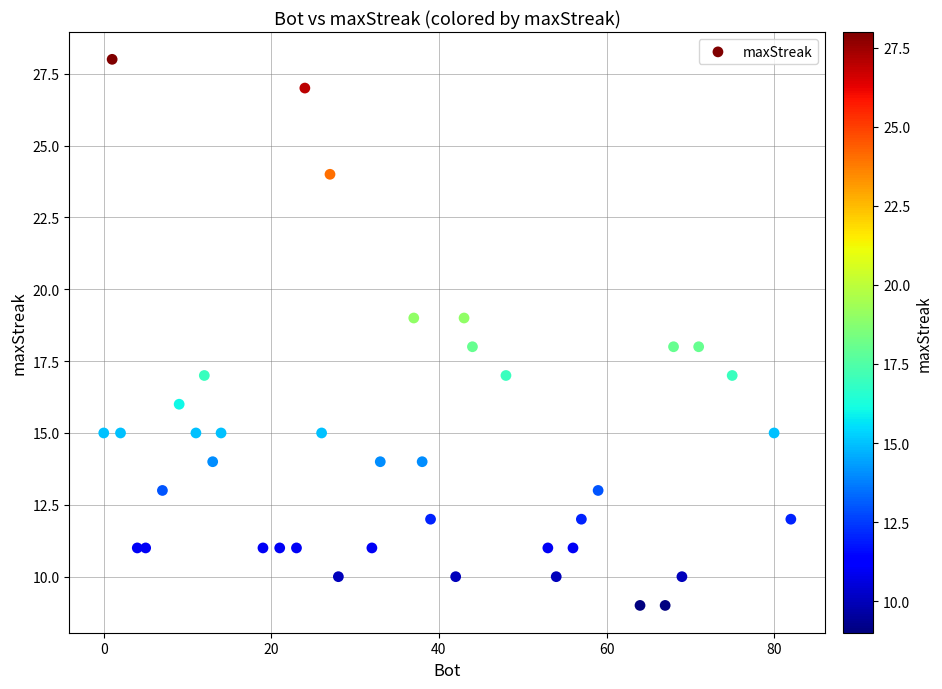

What is the range of X values (max minus min)?

82